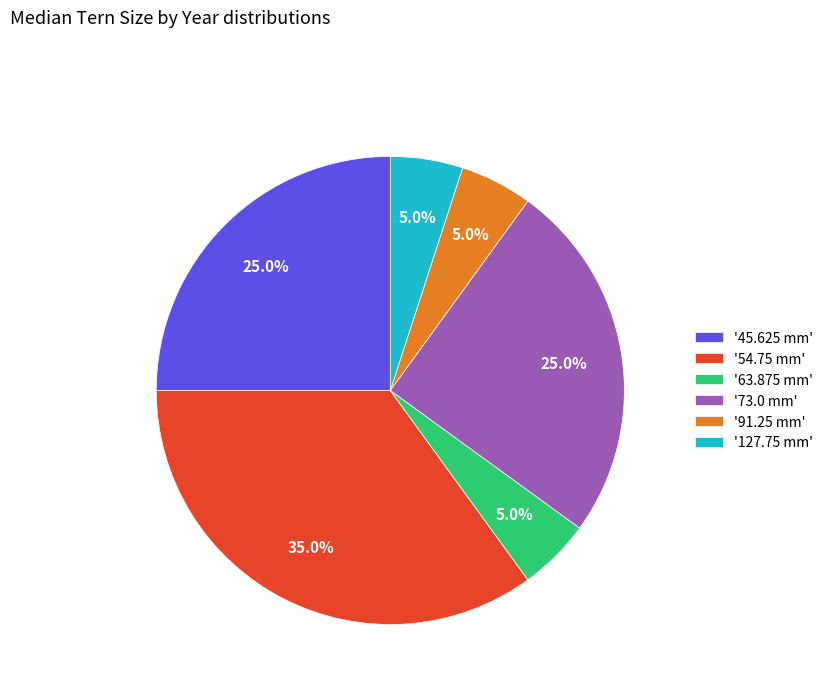

Is there a majority slice in this chart?

No